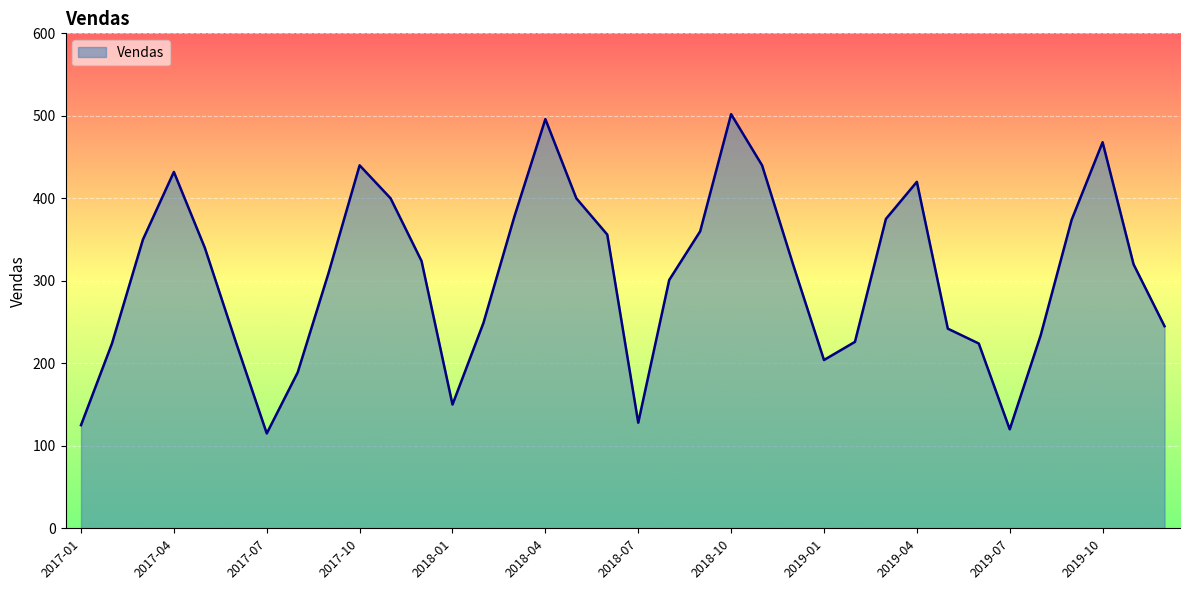

What is the minimum value shown in the chart?

115